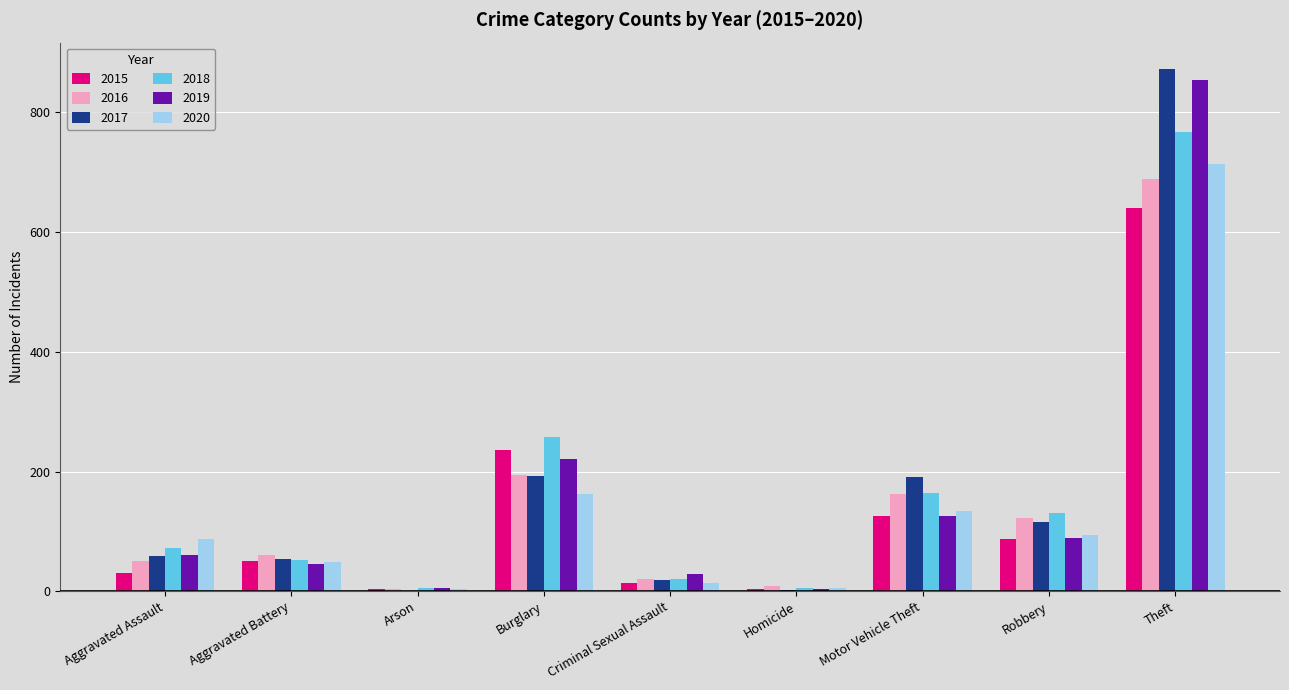

What is the total value across all series at Aggravated Battery?

309